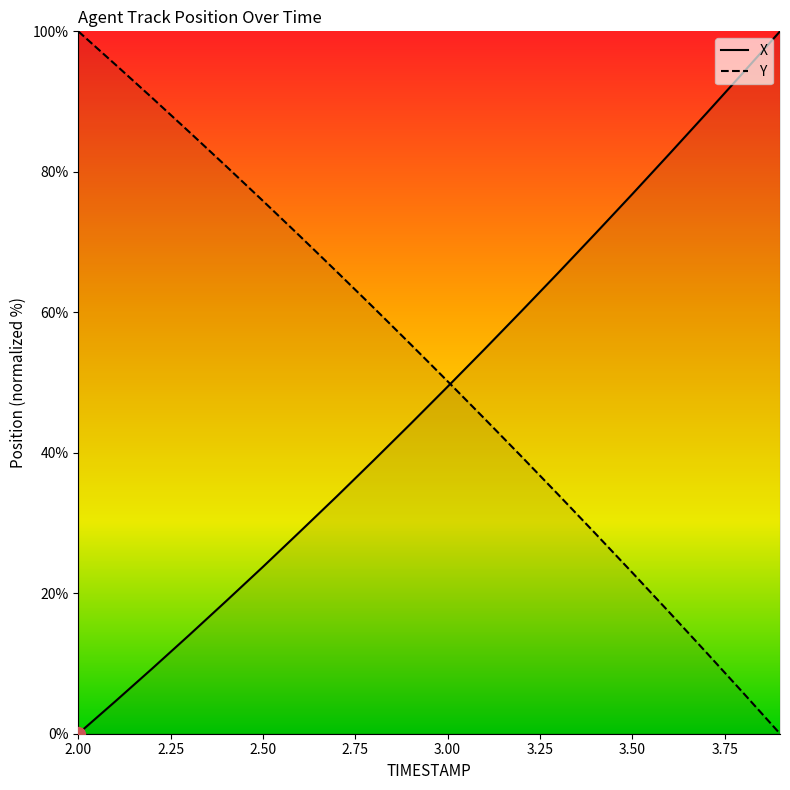

Is it true that X equals 121.7 at 3.6?

False